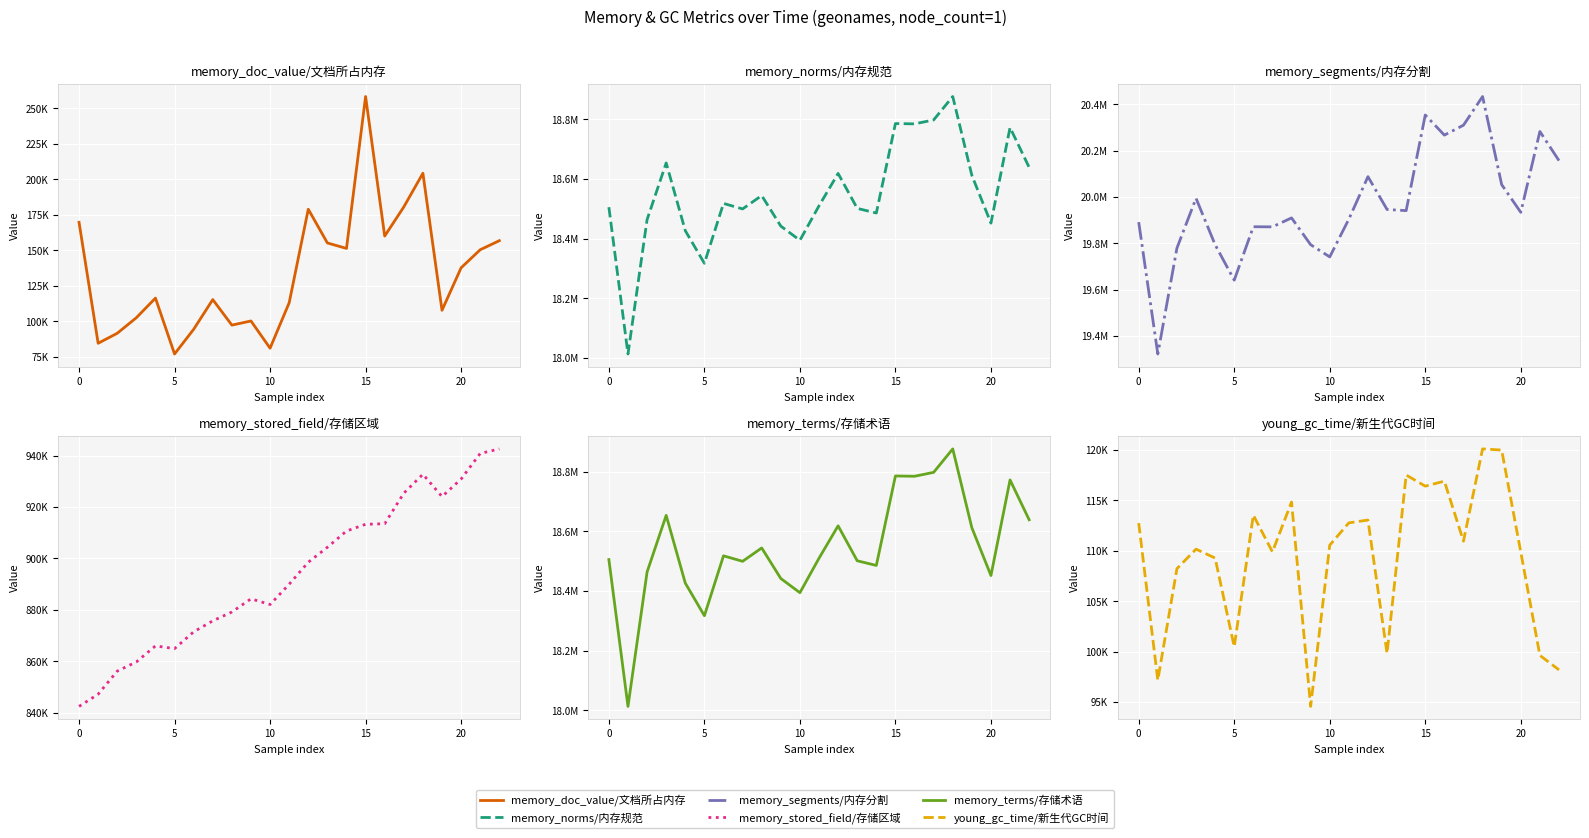

How many values in the memory_norms/内存规范 series are below 18509904?

11